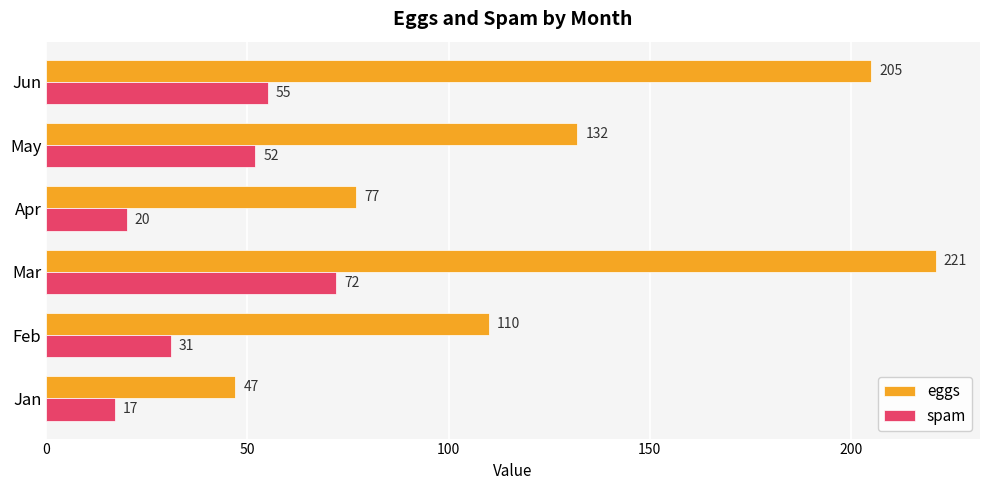

The eggs series shows 58 at Mar. True or false?

False